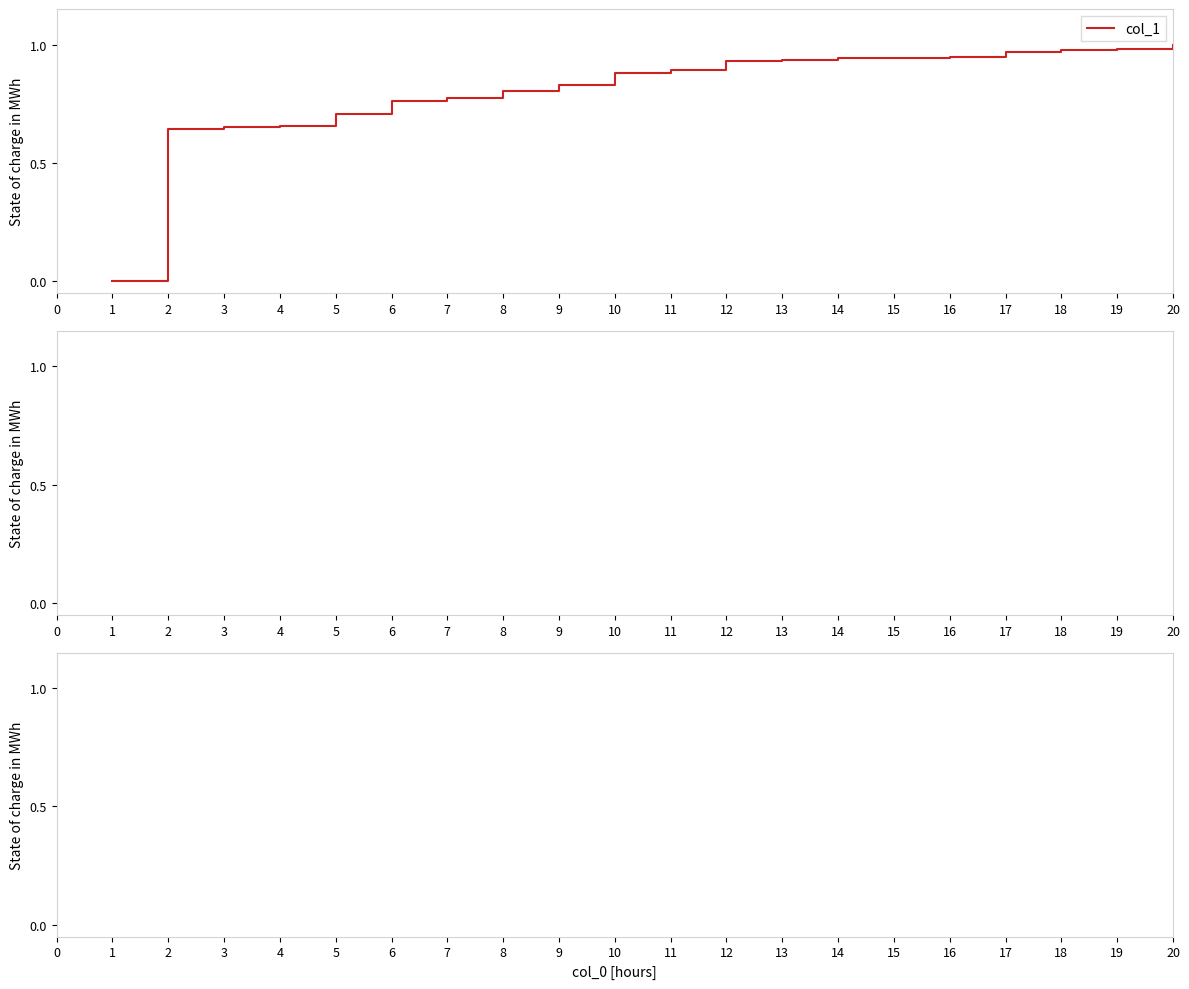

How many categories are shown in the chart?

20